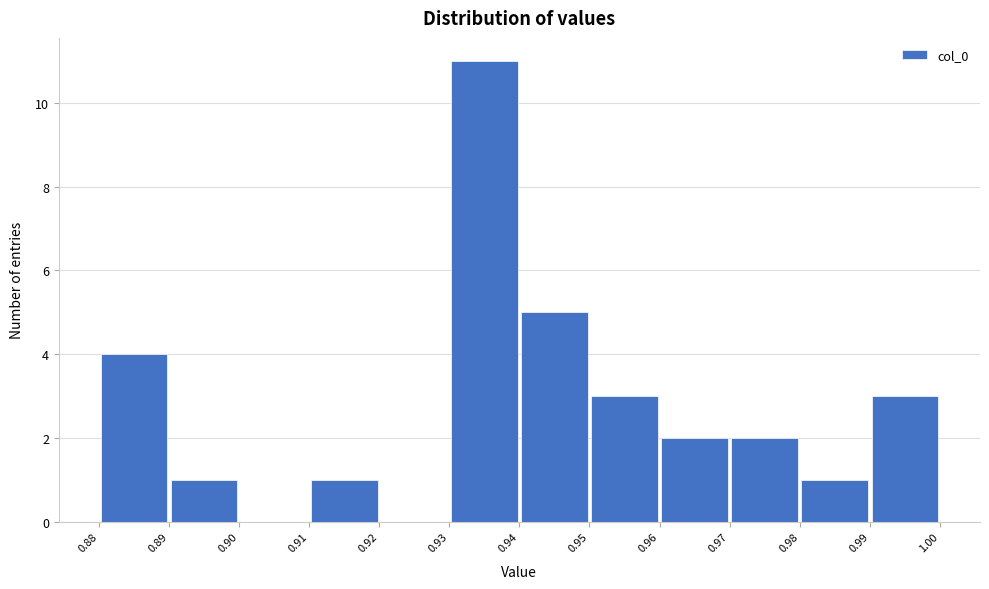

Reading left to right, list every bar in this chart as the range it spans on the x-axis followed by its height. The values are not printed on the chart, so give them approximately, as read against the axis.

0.88 to 0.89: 4
0.89 to 0.90: 1
0.90 to 0.91: 0
0.91 to 0.92: 1
0.92 to 0.93: 0
0.93 to 0.94: 11
0.94 to 0.95: 5
0.95 to 0.96: 3
0.96 to 0.97: 2
0.97 to 0.98: 2
0.98 to 0.99: 1
0.99 to 1.00: 3